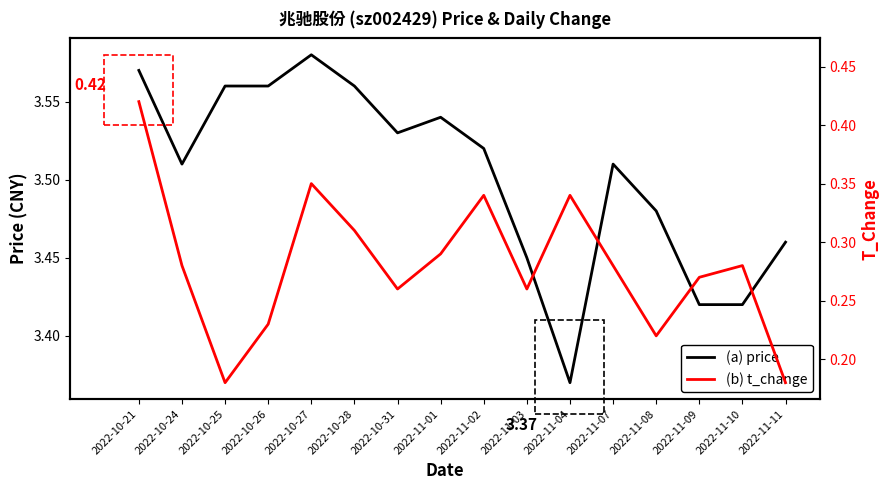

How many lines are shown in the chart?

2